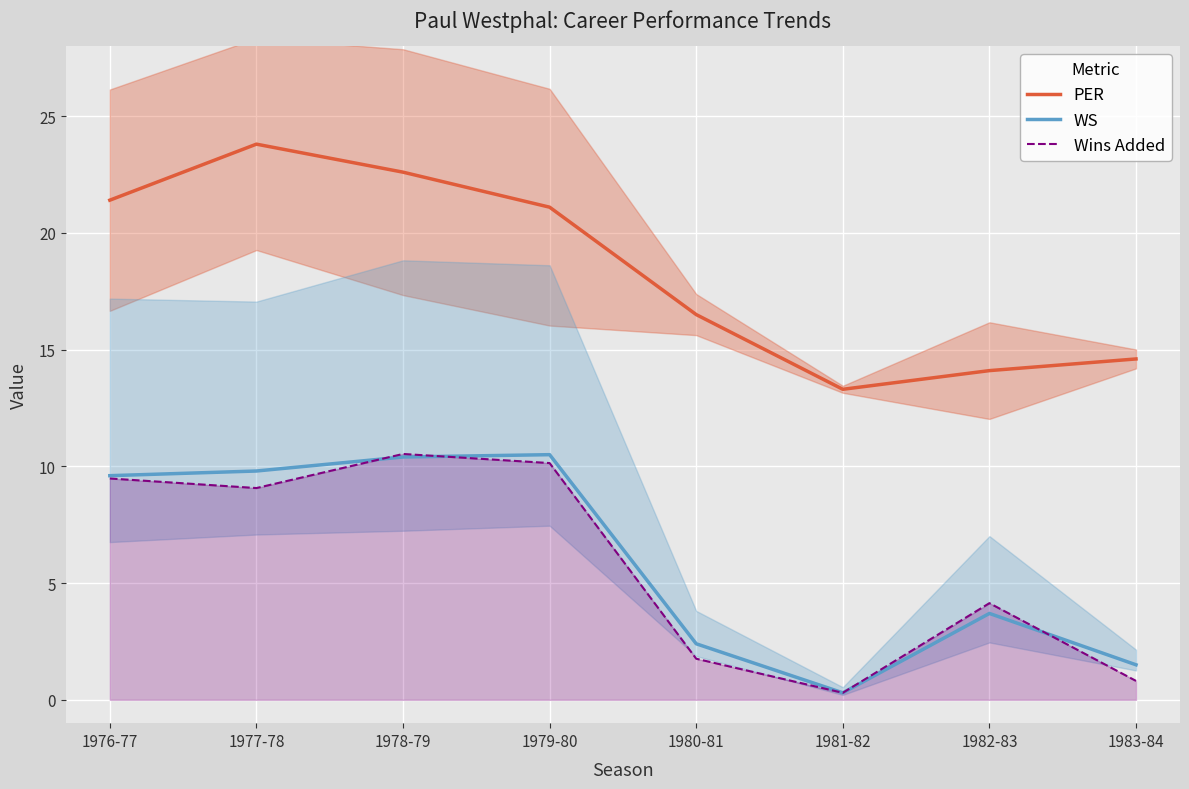

Which series has the largest total across all categories?

PER